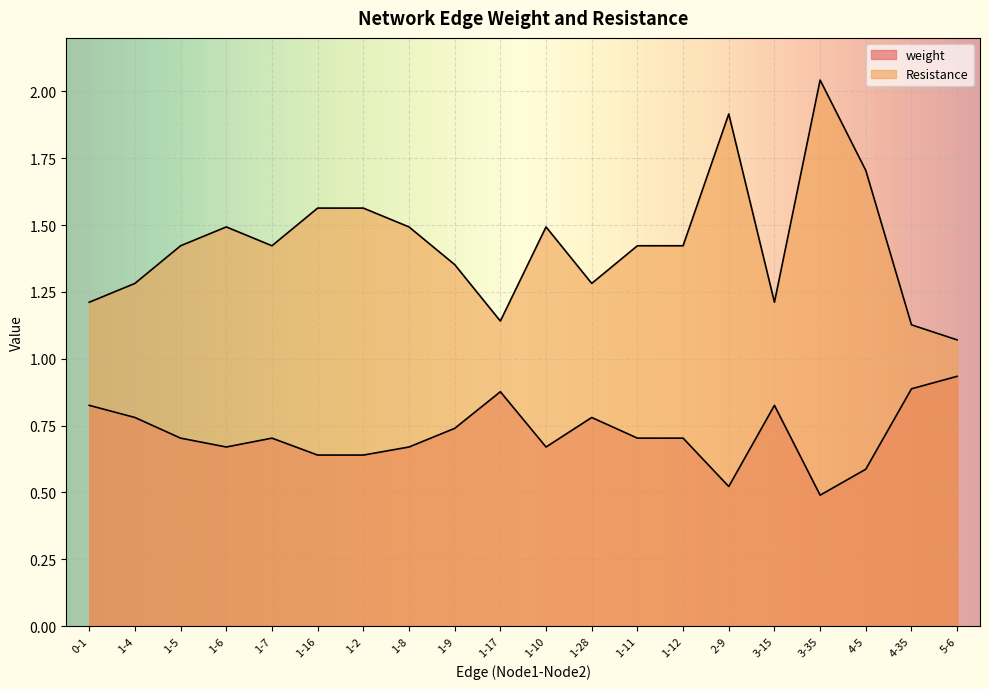

What is the sum of all weight values?

14.3